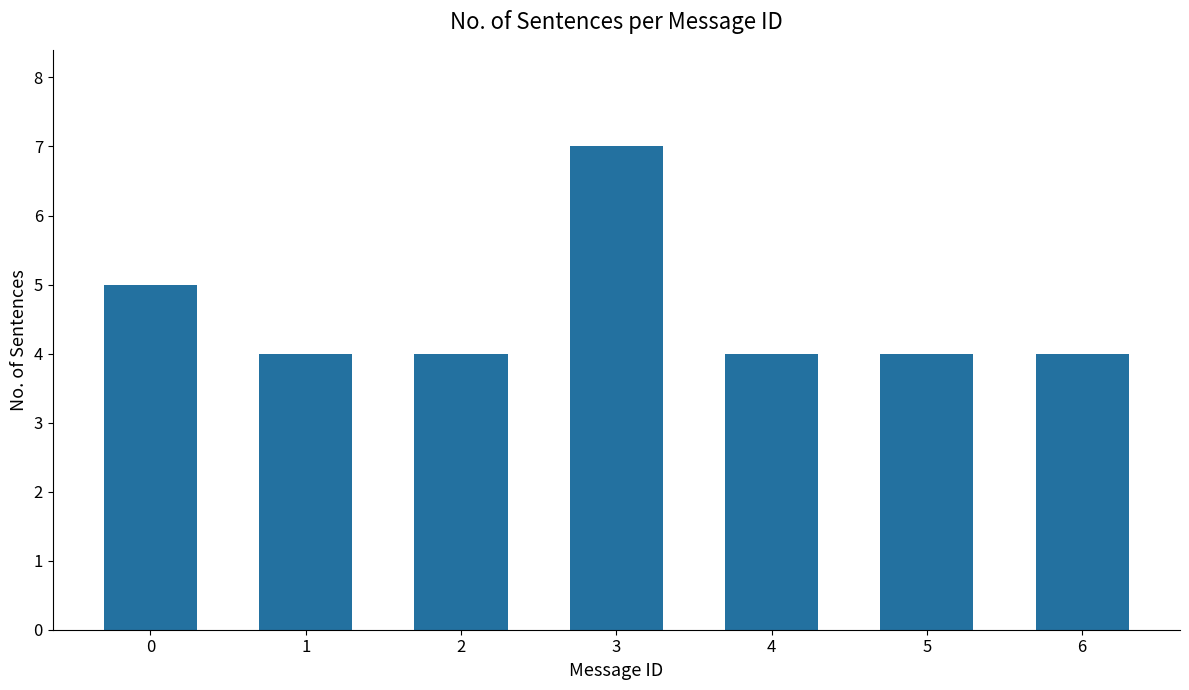

How many distinct data groups are displayed?

1